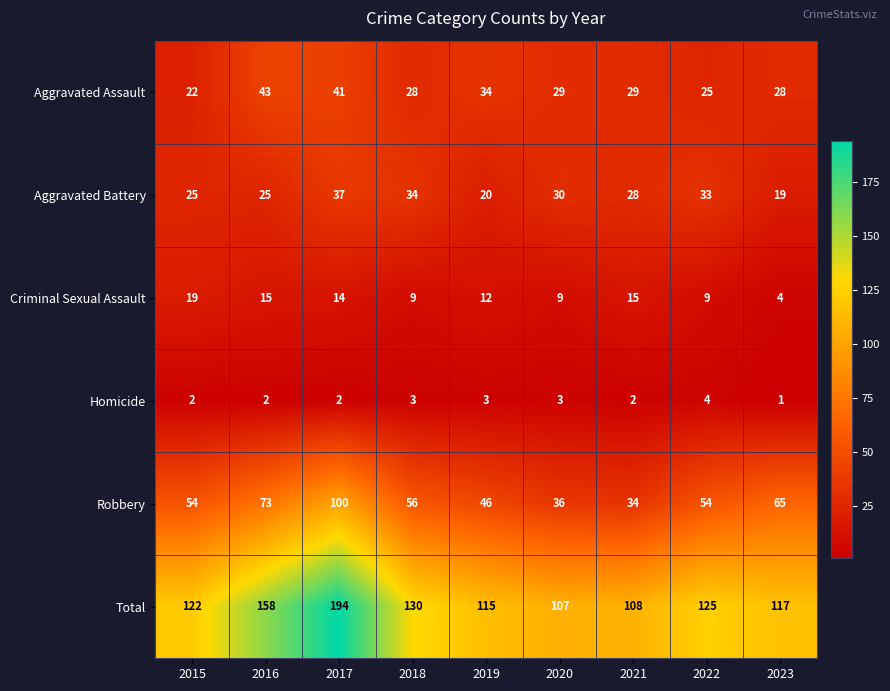

List the series in order of their peak value, lowest first.

Homicide, Criminal Sexual Assault, Aggravated Battery, Aggravated Assault, Robbery, Total